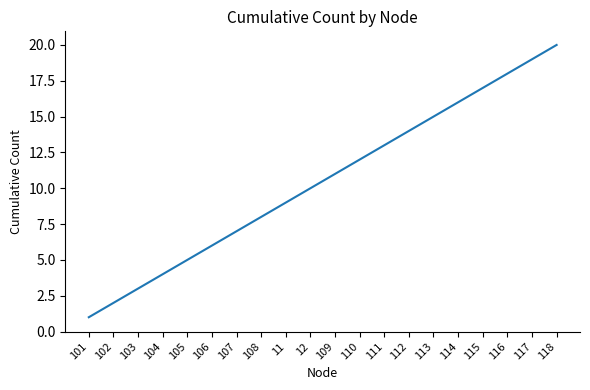

True or false: there are more than 0 points higher than both neighbors.

False